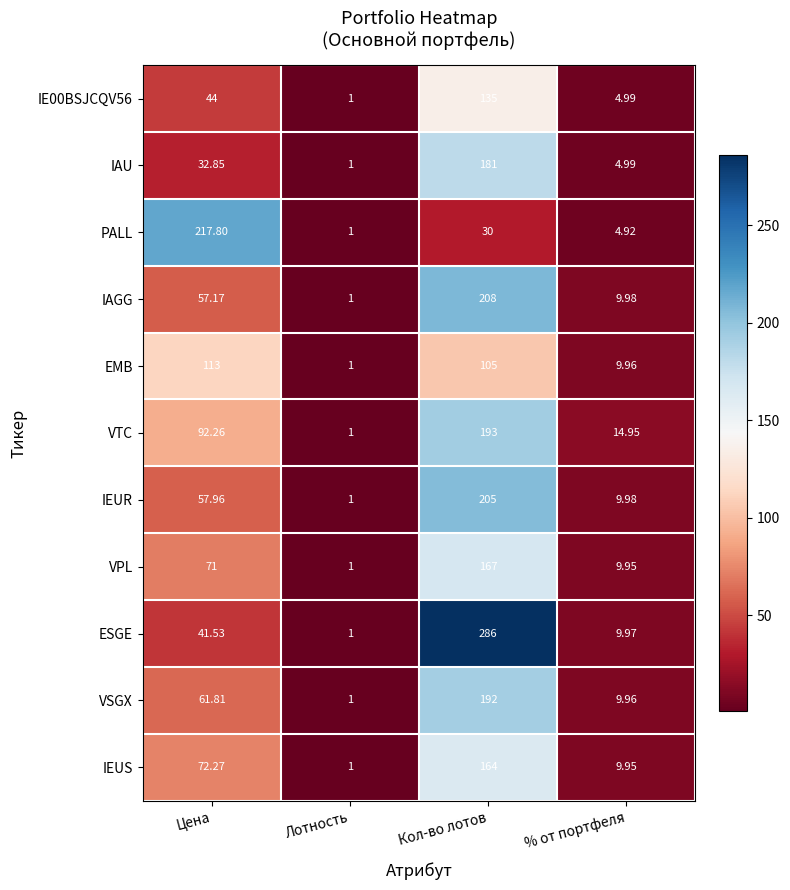

At how many categories does at least one series exceed 104?

2